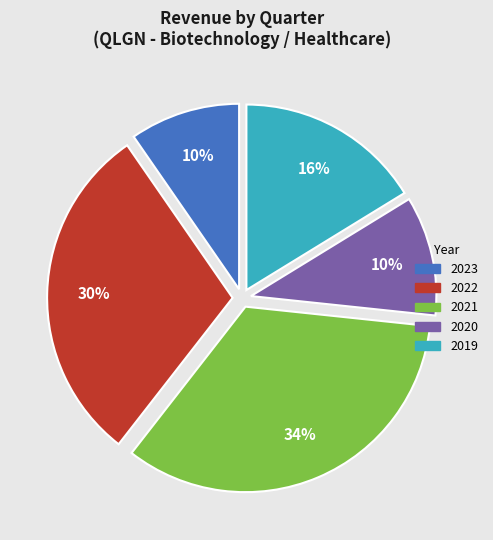

How many slices are in this pie chart?

5